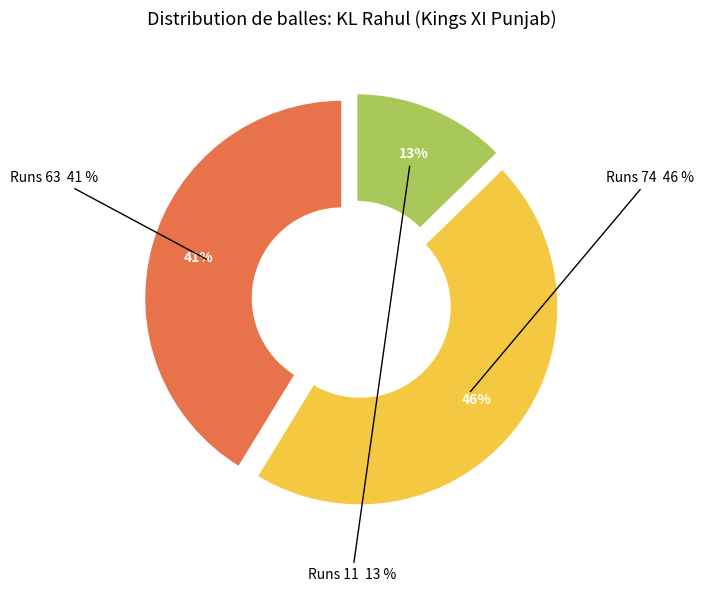

What is the smallest slice in the pie chart?

11